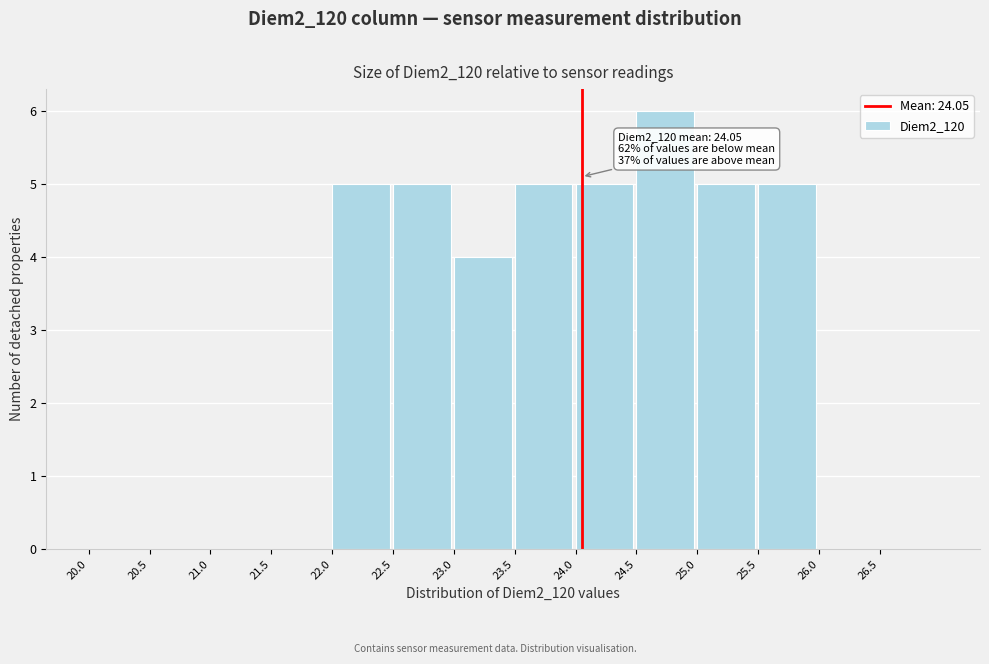

Over which range of the x-axis is the bar tallest?

24.5 to 25.0